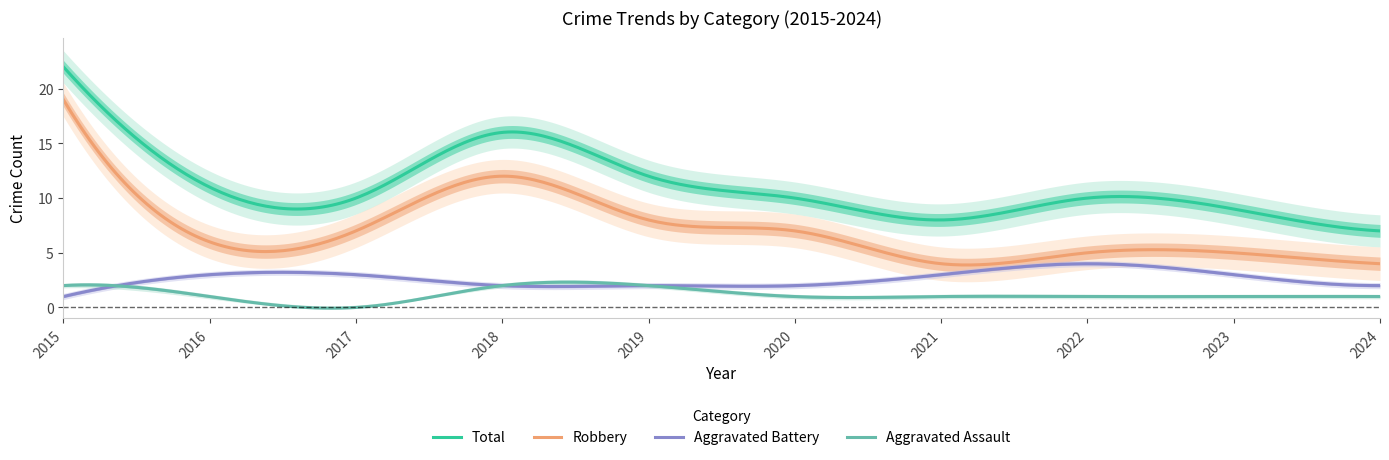

Reading left to right, what are all the values shown in this chart?

Aggravated Assault: 2	1	0	2	2	1	1	1	1	1
Aggravated Battery: 1	3	3	2	2	2	3	4	3	2
Robbery: 19	6	7	12	8	7	4	5	5	4
Total: 22	11	10	16	12	10	8	10	9	7